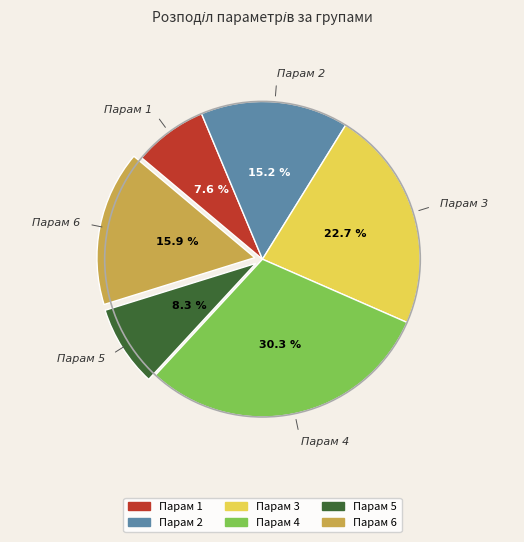

Which category has the biggest portion of the pie?

Парам 4